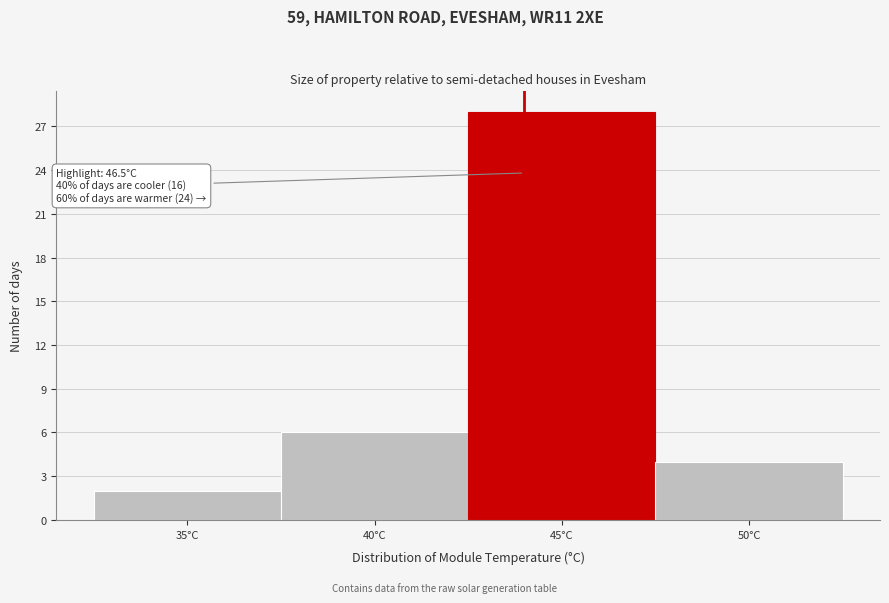

Reading left to right, transcribe all the data shown in this chart.

35°C=2	40°C=6	45°C=28	50°C=4